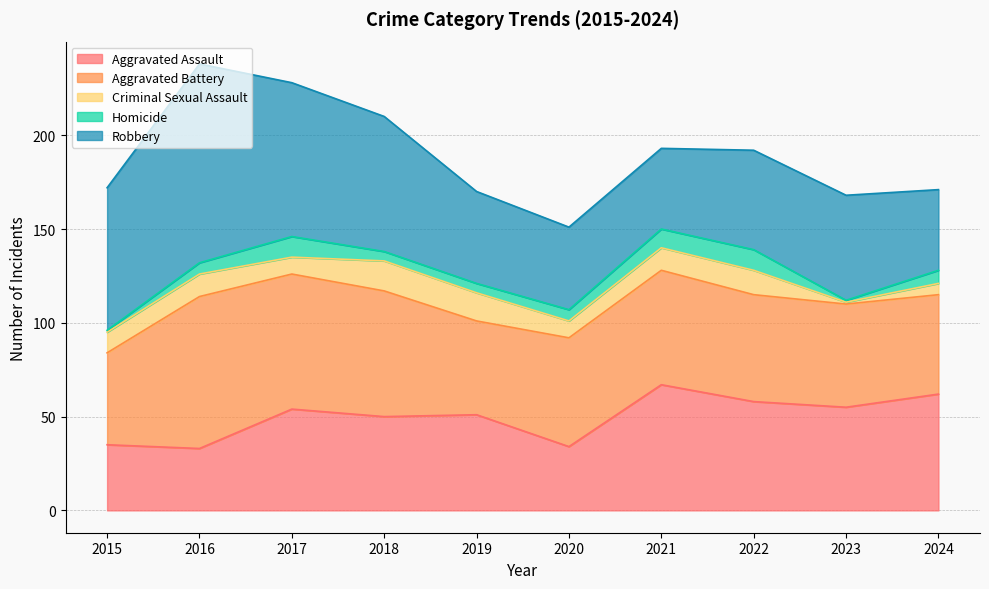

Rank the categories by Aggravated Assault value from highest to lowest.

2021, 2024, 2022, 2023, 2017, 2019, 2018, 2015, 2020, 2016